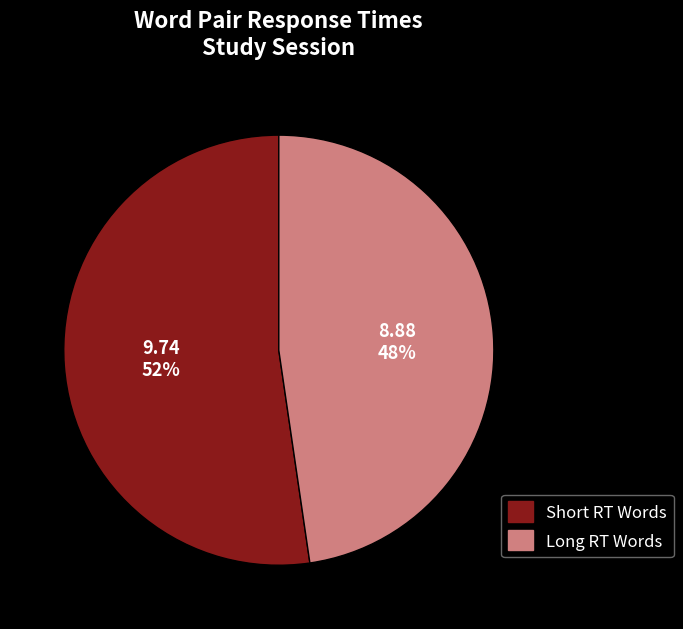

Is the sum of Short RT Words and Long RT Words greater than half?

Yes